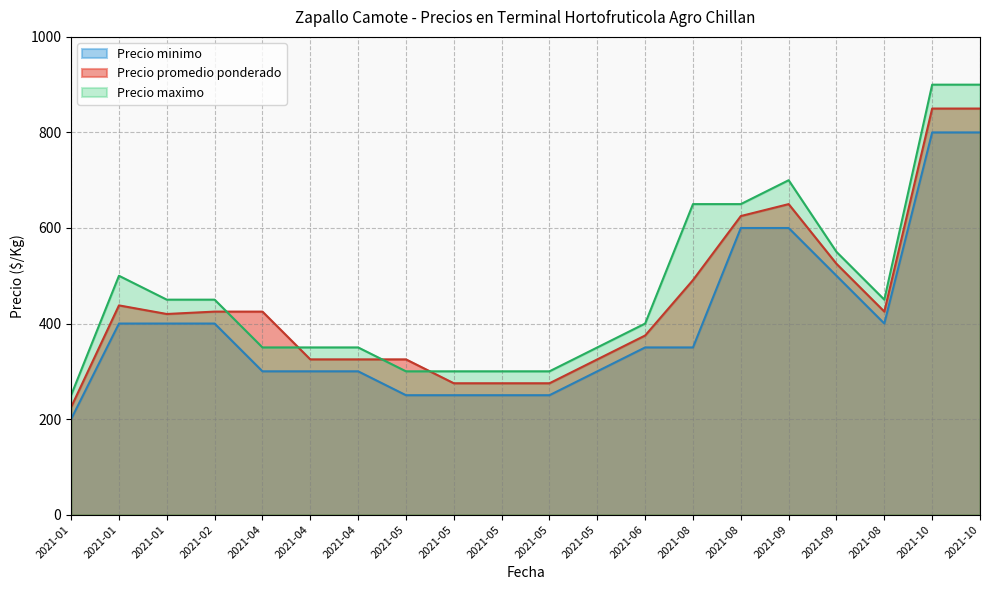

What is the difference between the highest and lowest values at 2021-09?

100